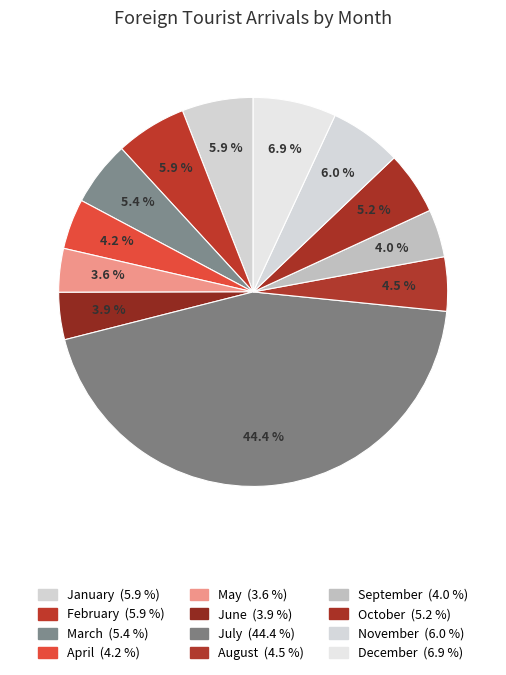

How many slices are in this pie chart?

12